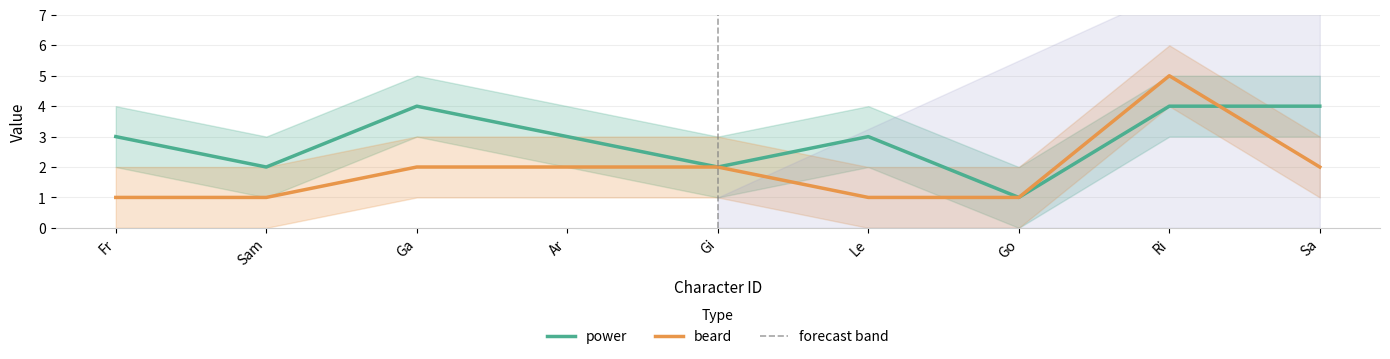

How many values in the beard series are below 2?

4